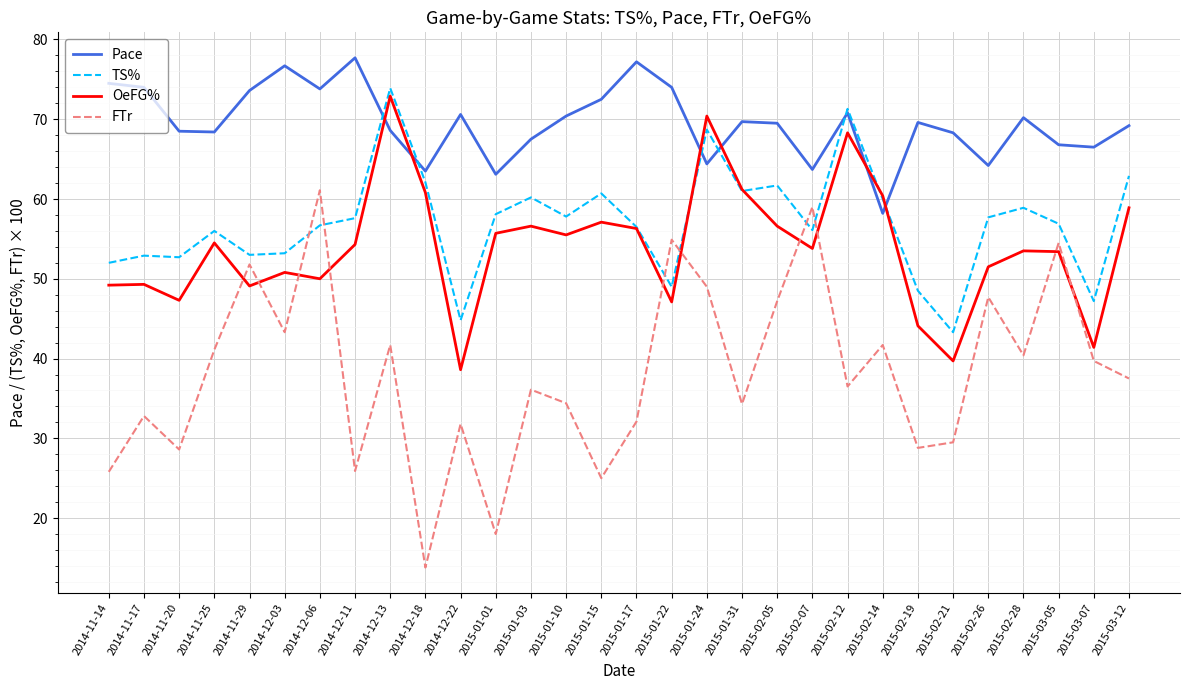

Is it true that TS% equals 58.1 at 2015-01-01?

True